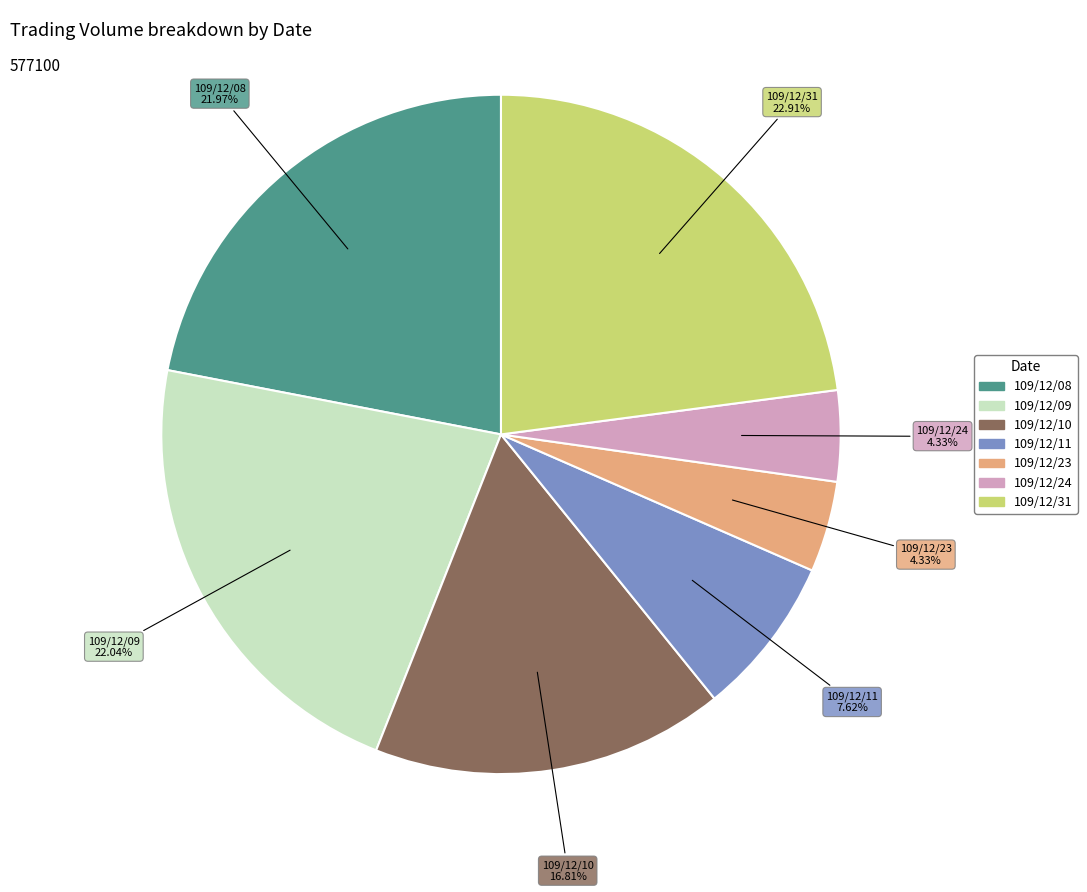

Is there any slice that represents more than half of the pie?

No